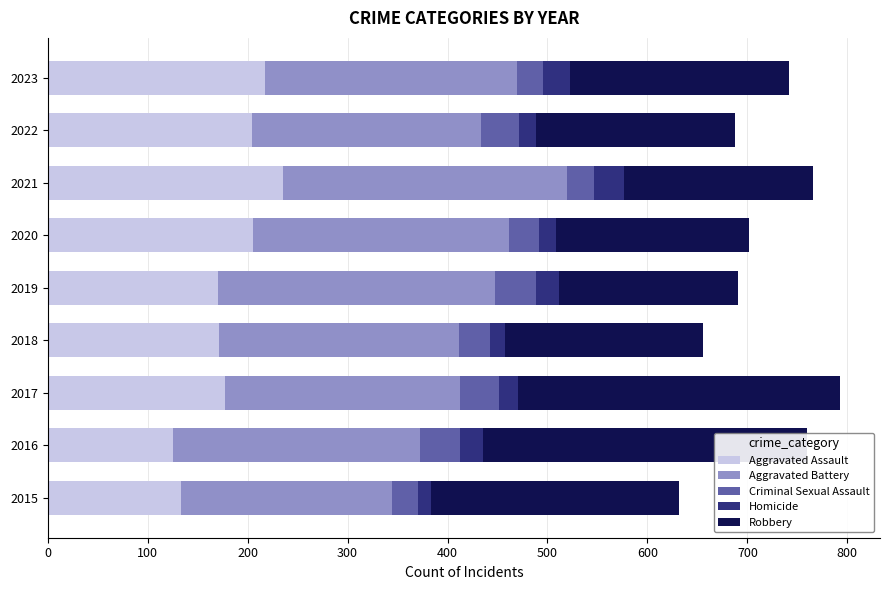

List the series in order of their peak value, highest first.

Robbery, Aggravated Battery, Aggravated Assault, Criminal Sexual Assault, Homicide